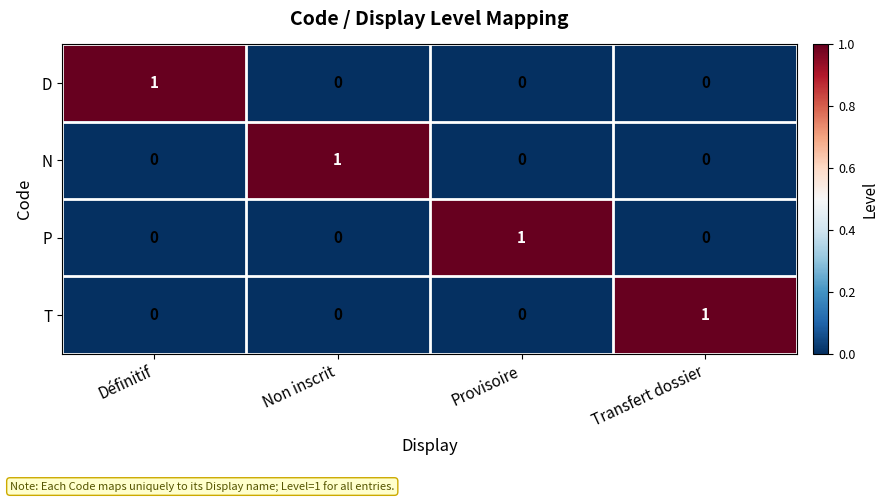

How many data points does each series have?

4